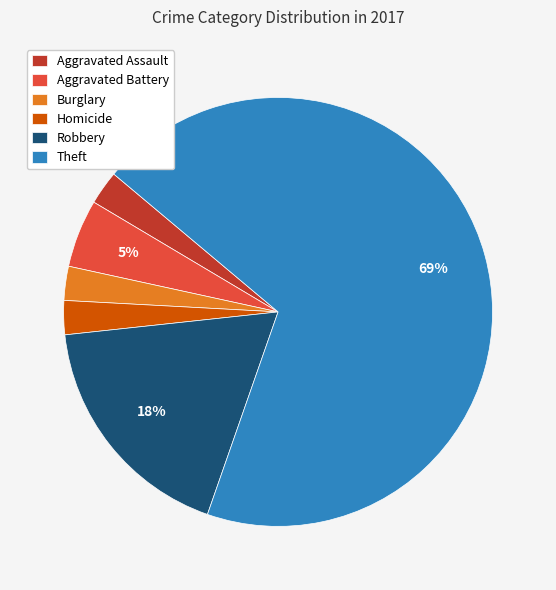

To the nearest percent, what is the average slice percentage?

17%